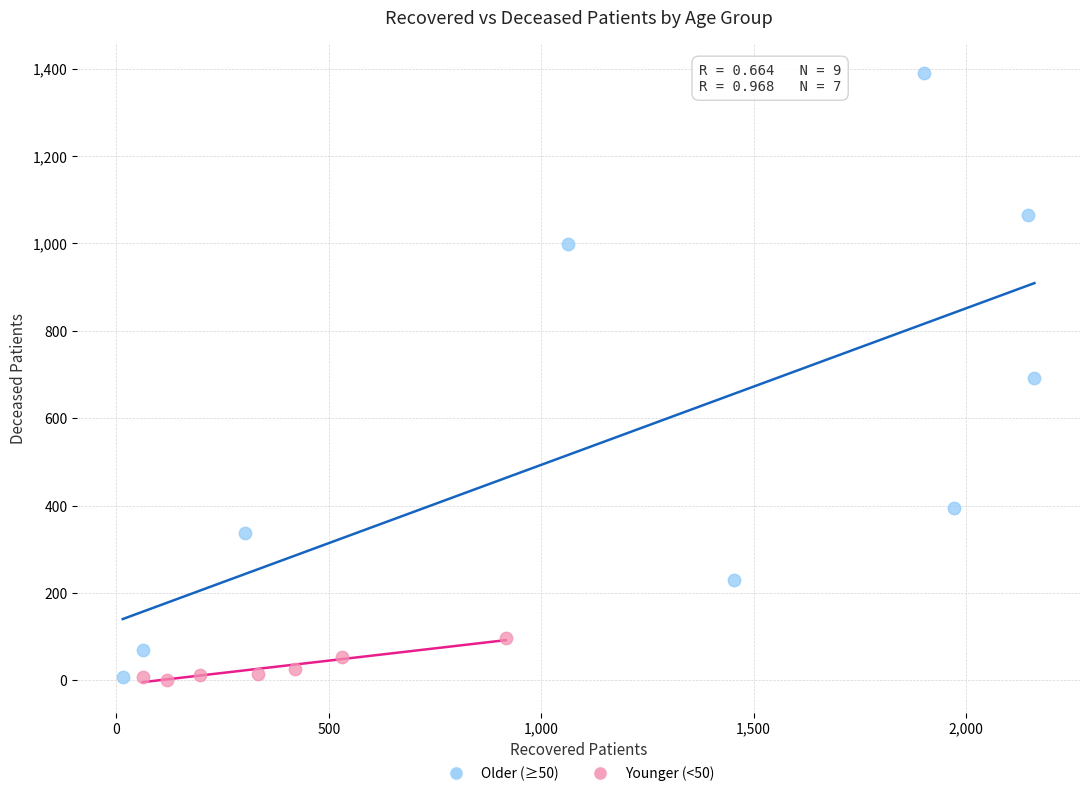

Which series reaches the maximum Y coordinate?

Older (≥50)